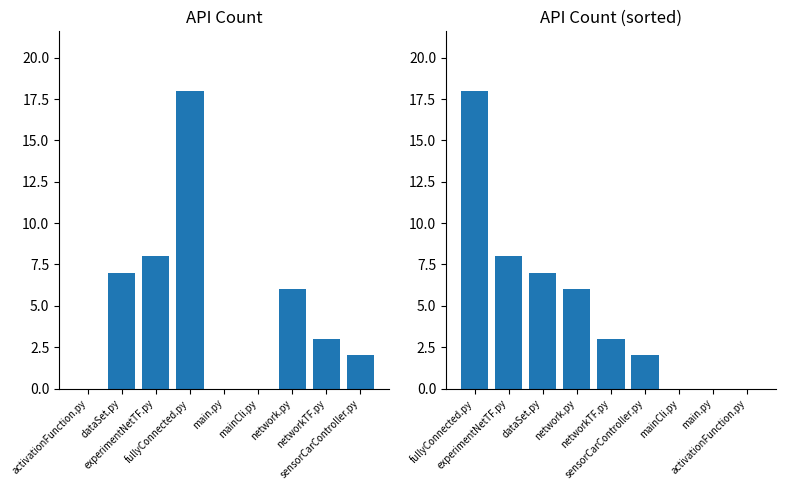

What is the label of the 6th bar from the left?

mainCli.py